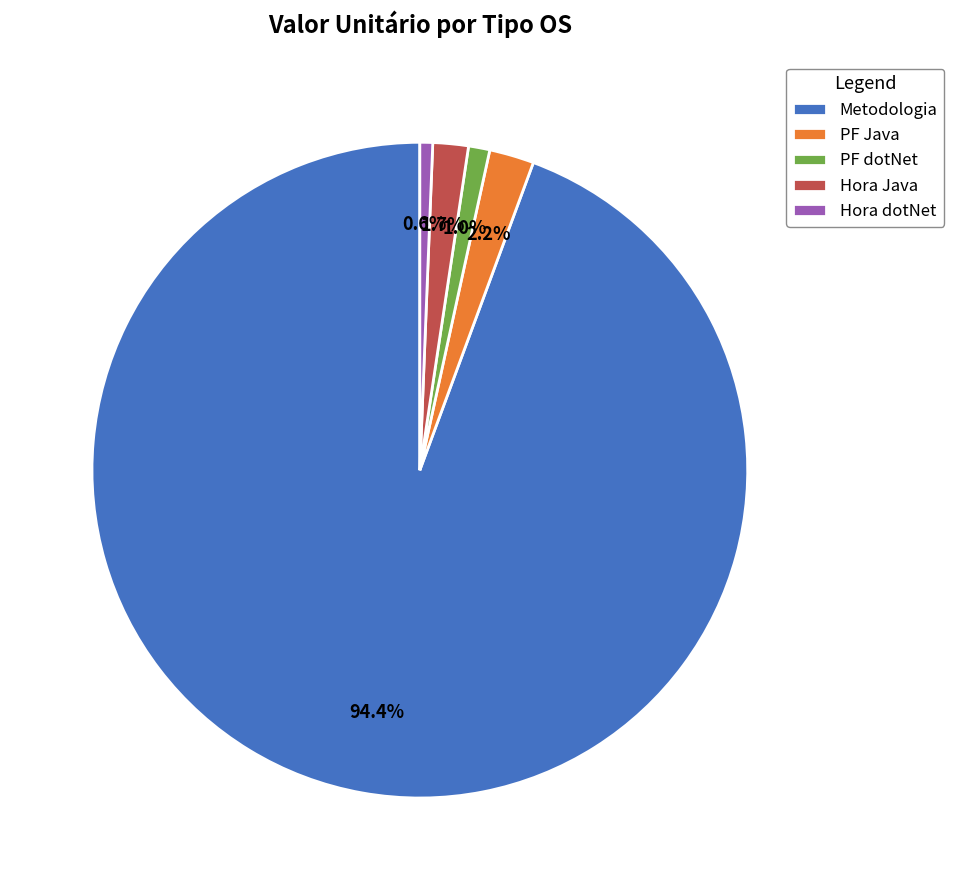

To the nearest percent, what is the average slice percentage?

20%